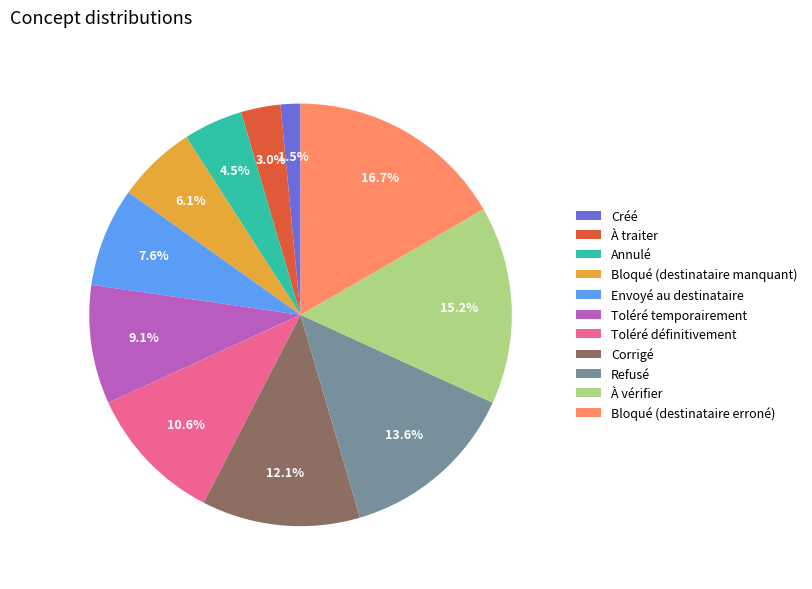

How many slices are in this pie chart?

11